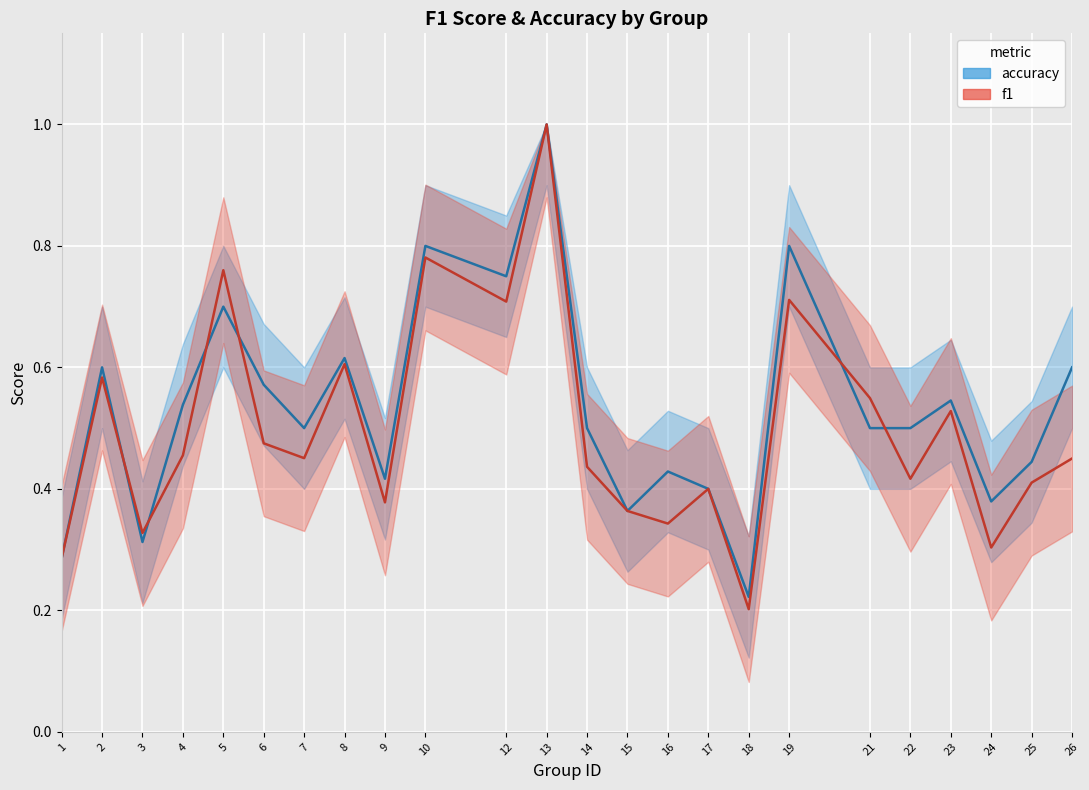

How many lines are shown in the chart?

2